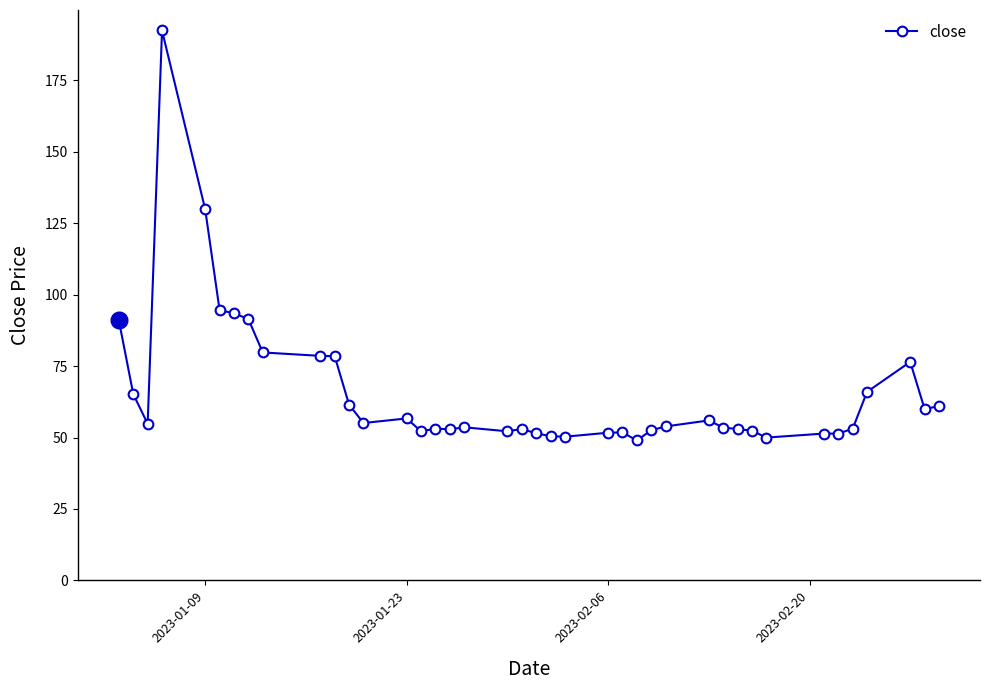

What is the sum of all values?

2635.8